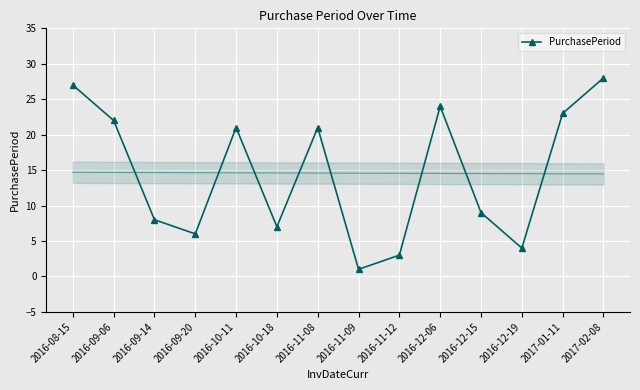

Where does the data first go above 21?

2016-08-15